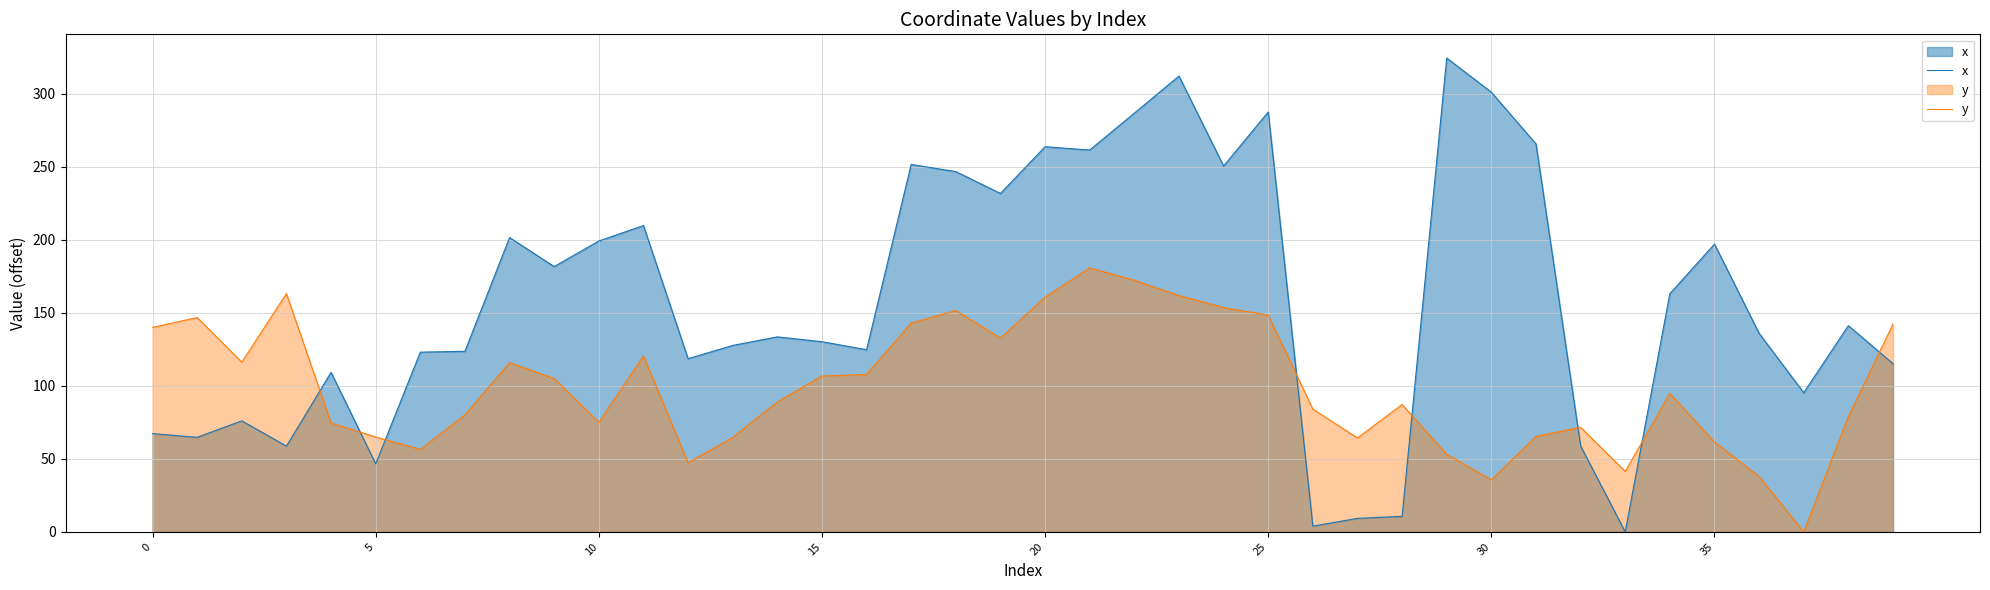

True or false: x and y cross at least once.

True